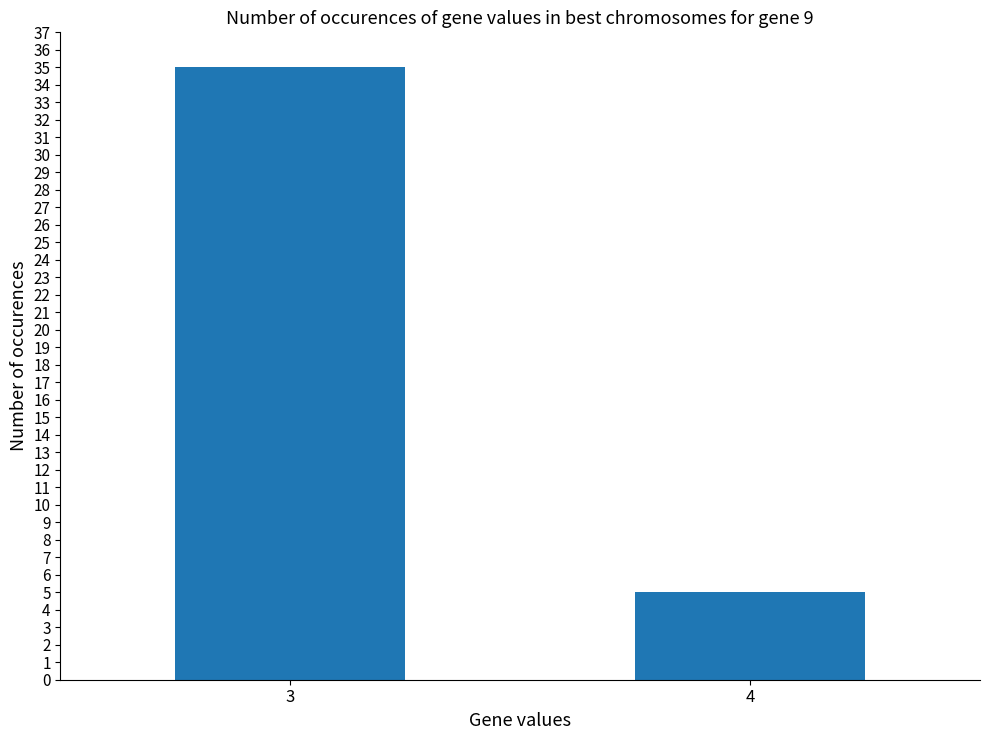

Read the value at 3.

35